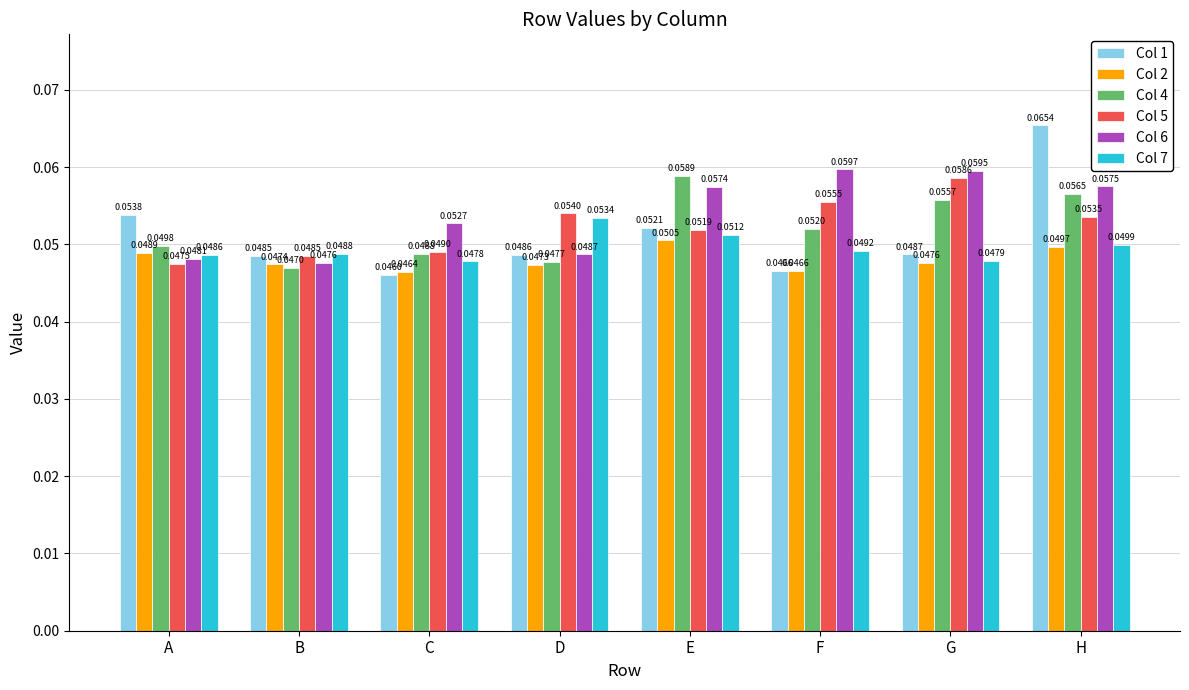

What is the sum of all Col 2 values?

0.4